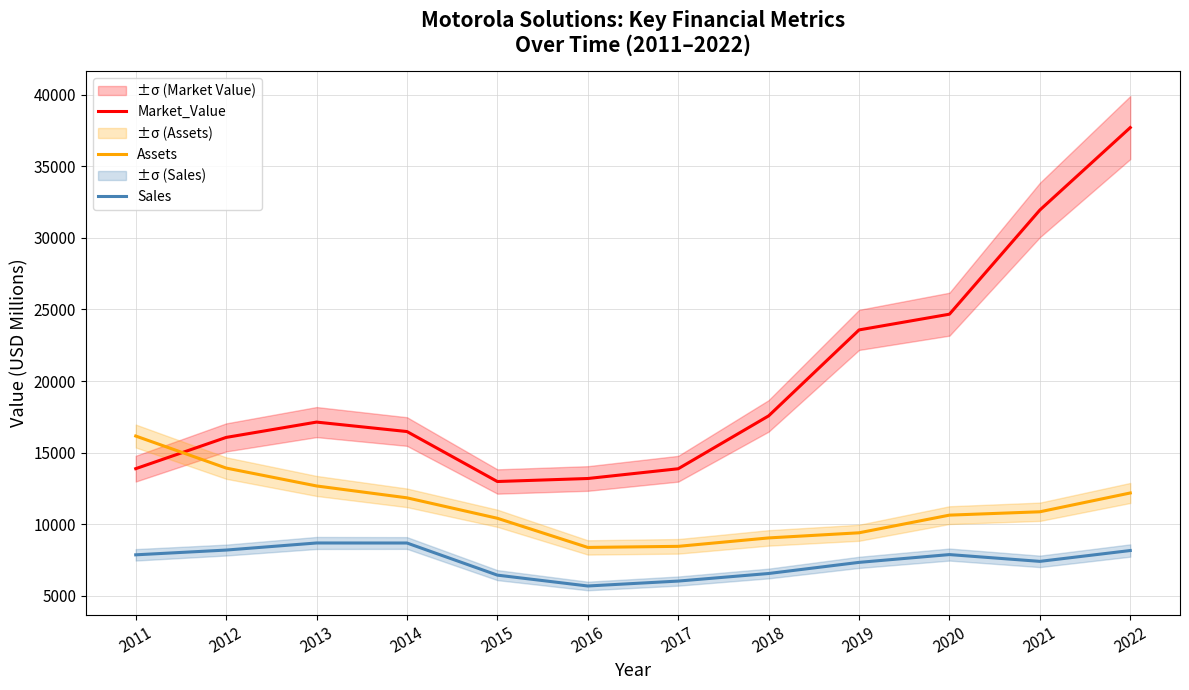

Where does the Assets series first go above 10876?

2011